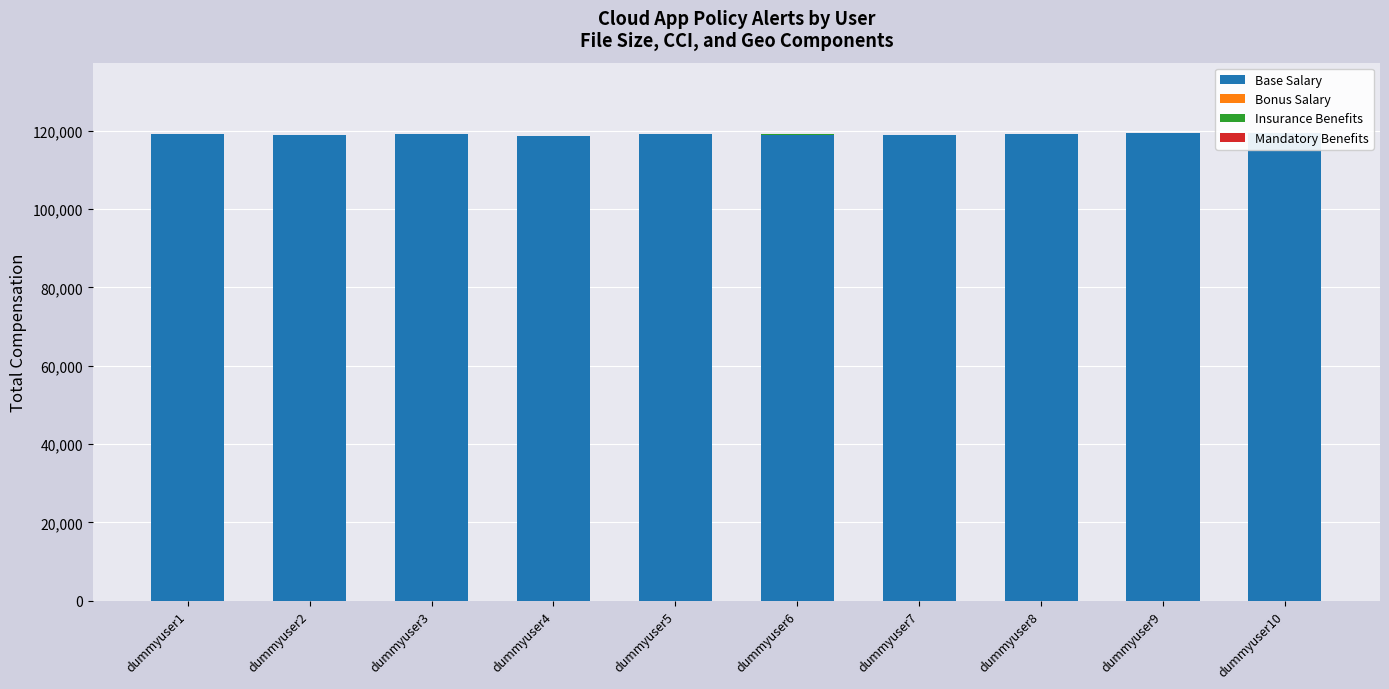

At which category is the sum across all series the highest?

dummyuser10